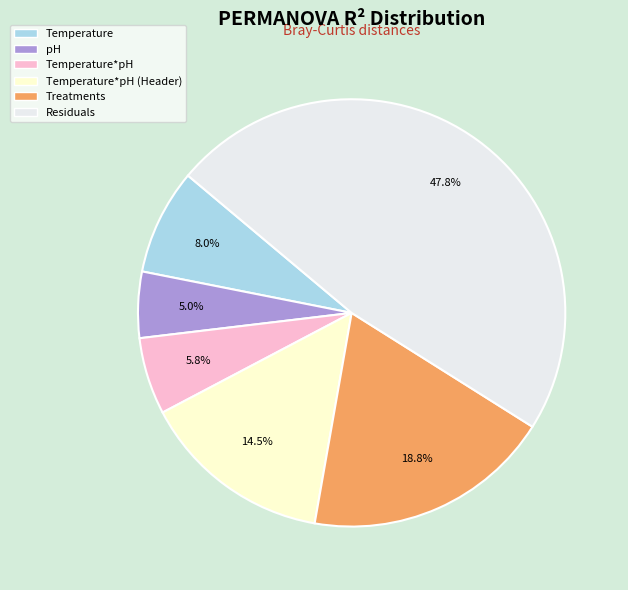

Is it true that Temperature*pH (Header) is 26% of the pie?

False